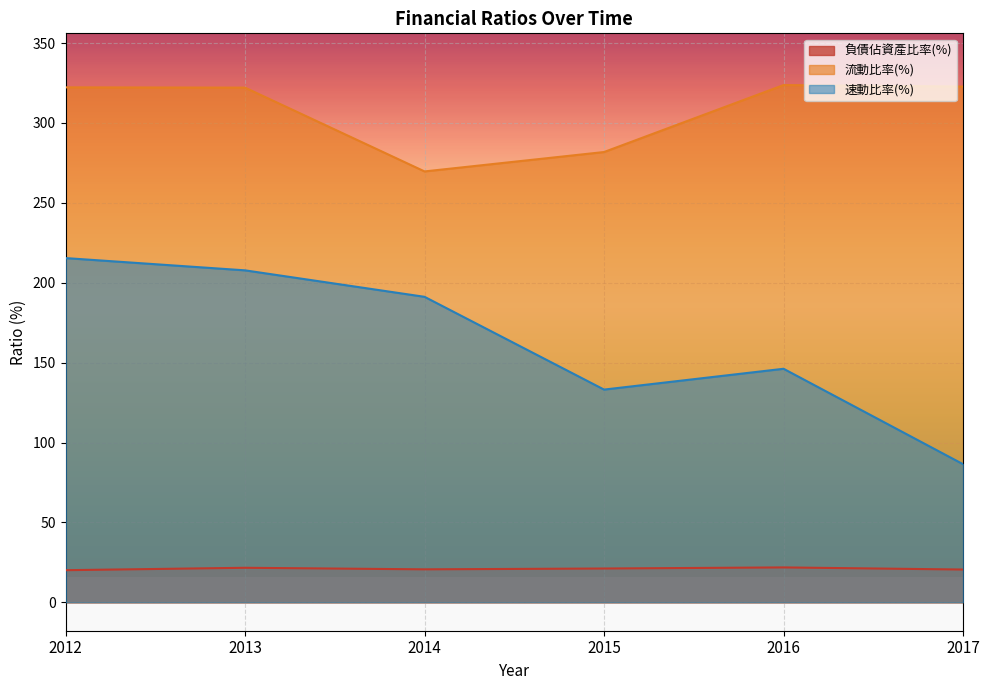

True or false: 速動比率(%) and 負債佔資產比率(%) intersect in this chart.

False